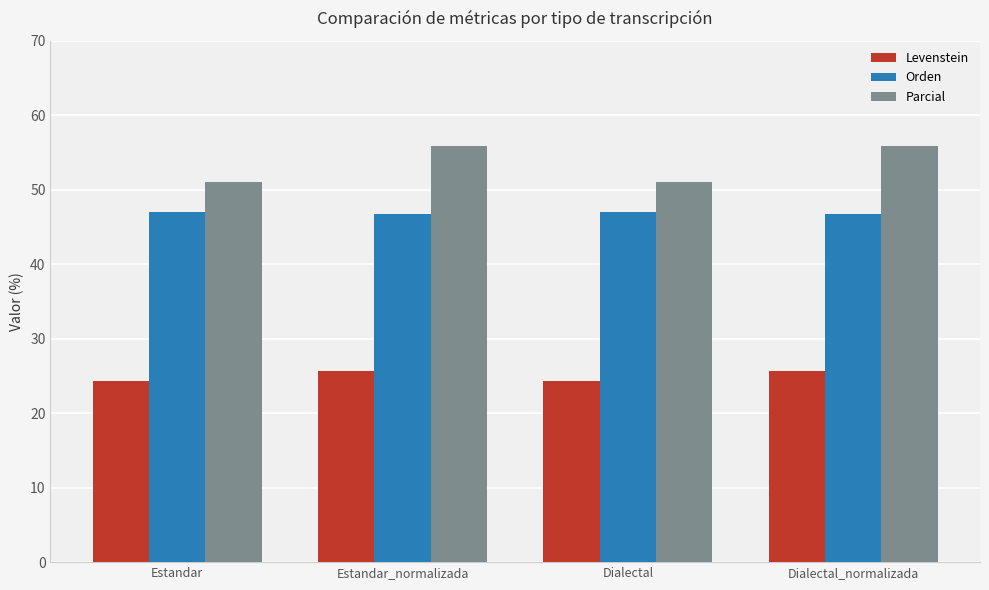

What position from the right is Estandar?

4